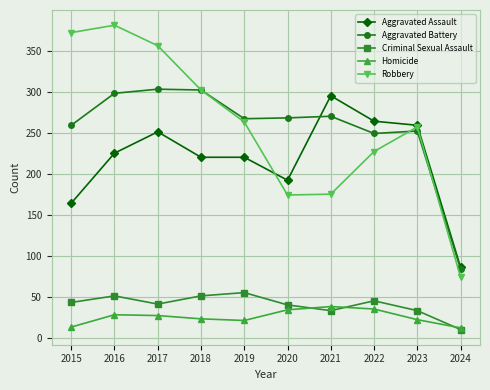

The value of Criminal Sexual Assault at 2016 is 51. True or false?

True